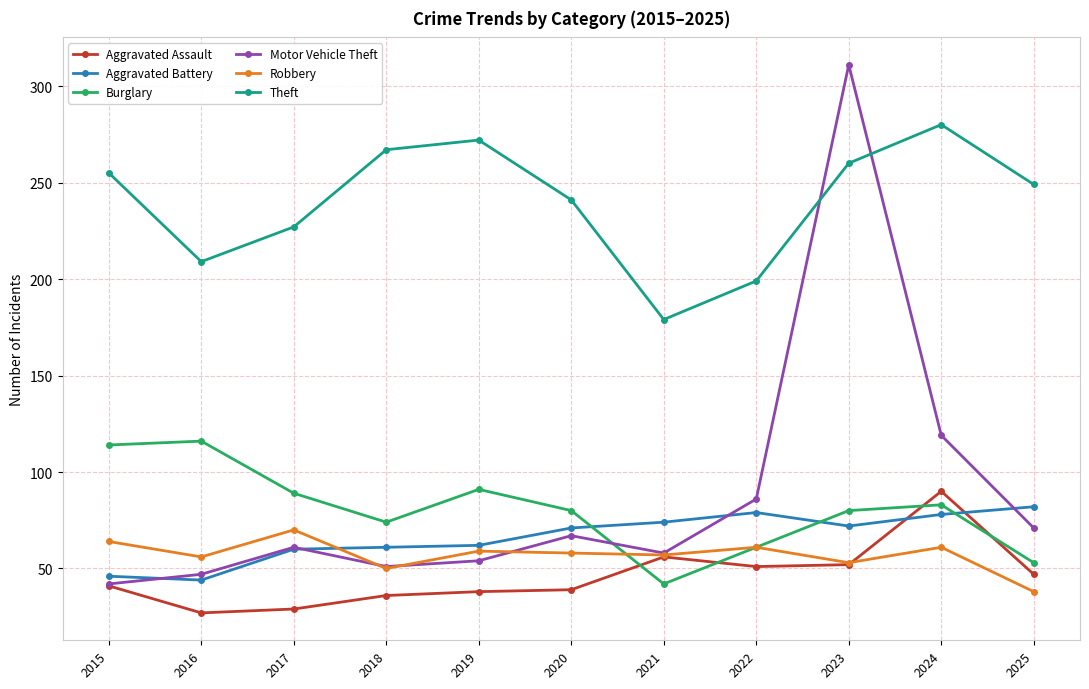

What is the value of the Aggravated Assault point at the 1st from the left?

41